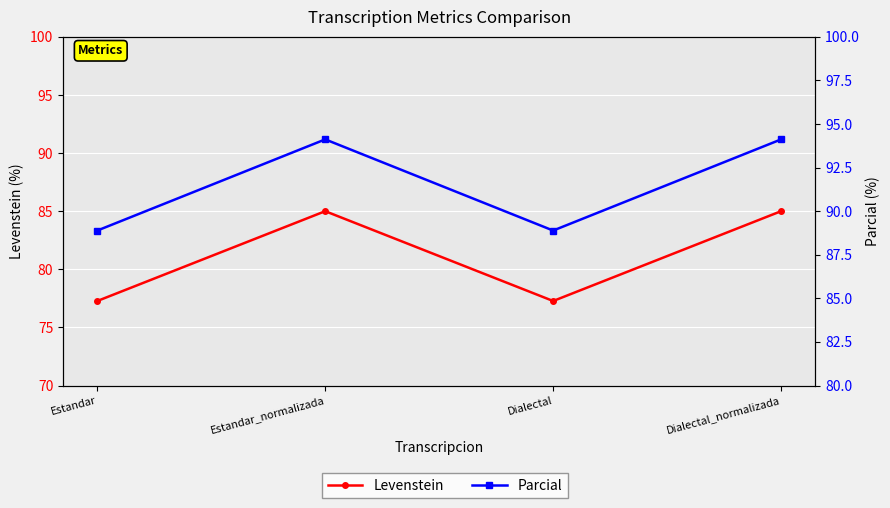

Rank the series by their maximum value, from lowest to highest.

Levenstein, Parcial